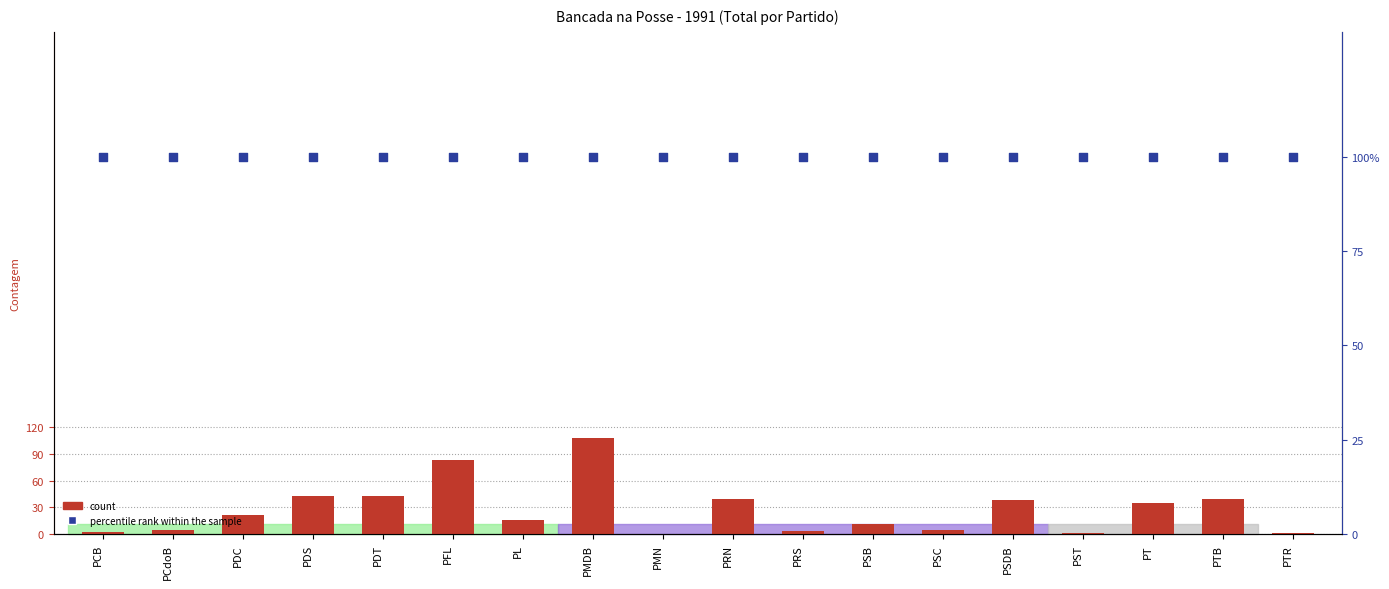

What is the total value across all series at PCB?

103